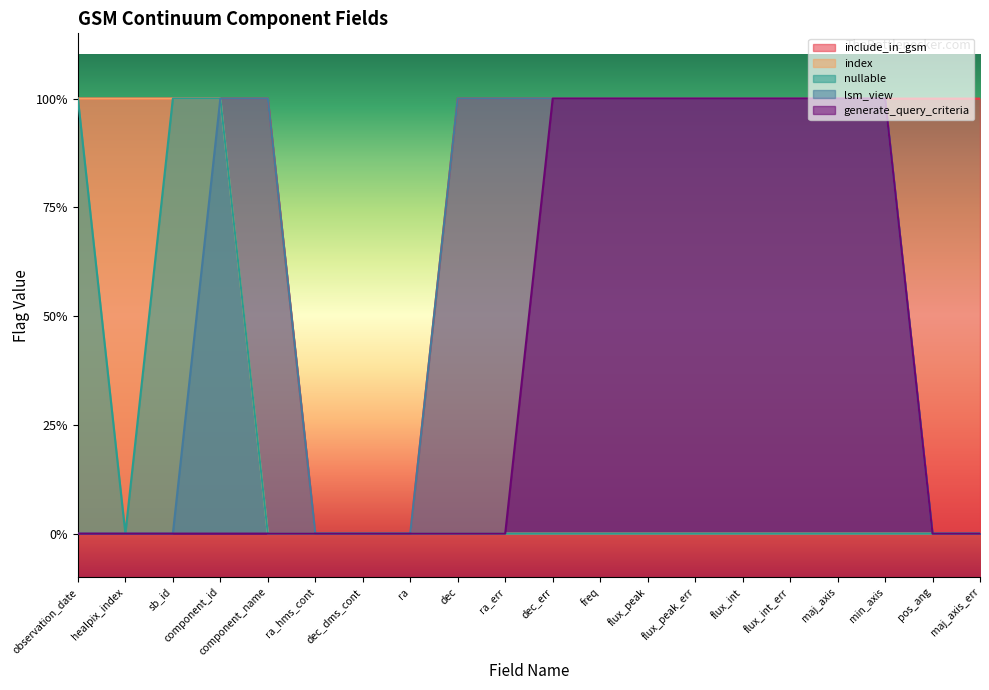

The index series shows 0 at maj_axis. True or false?

False